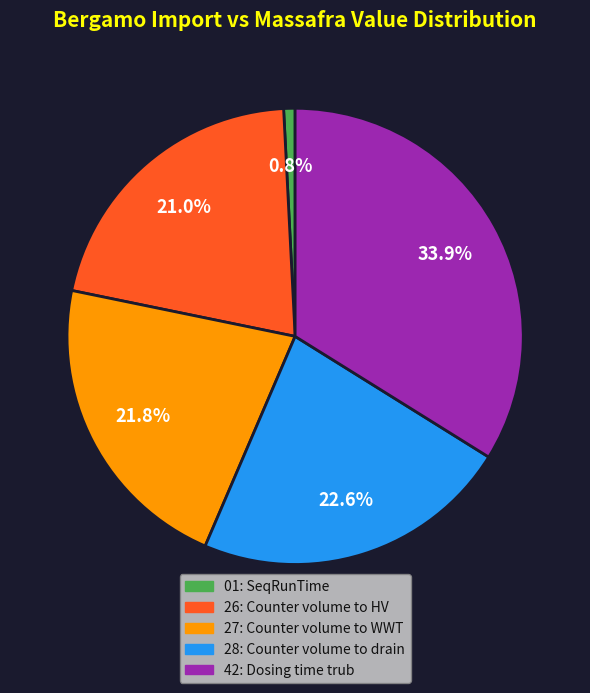

How many slices are in this pie chart?

5